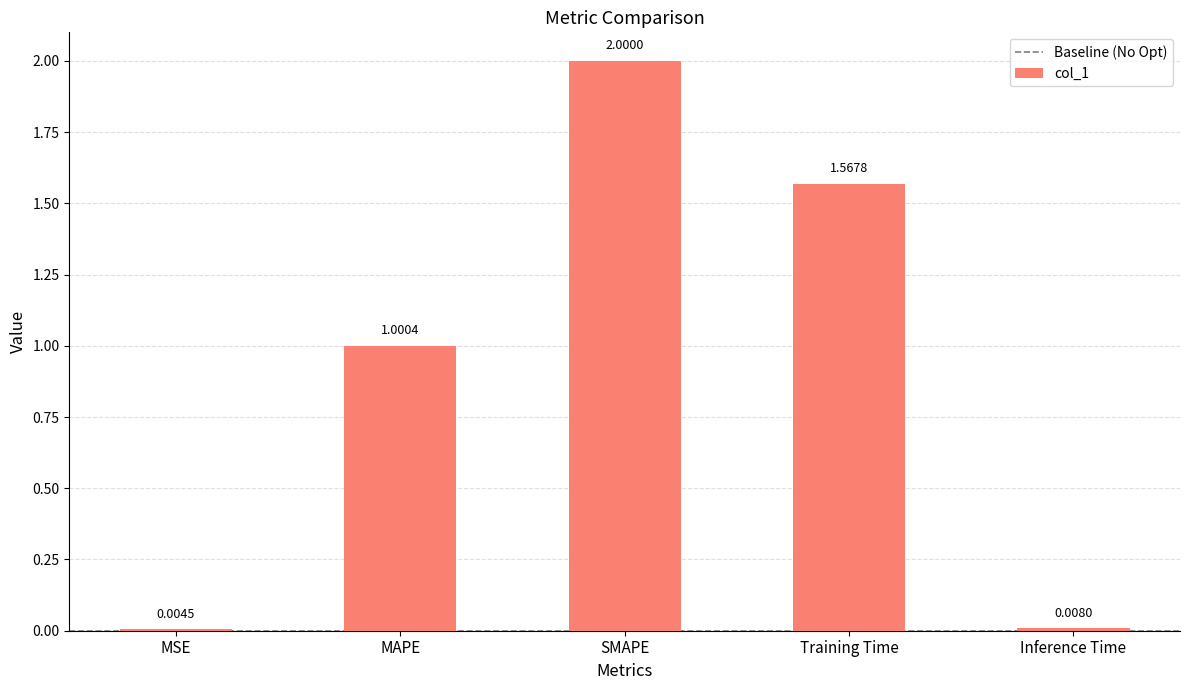

At which label is the value closest to 1?

MAPE